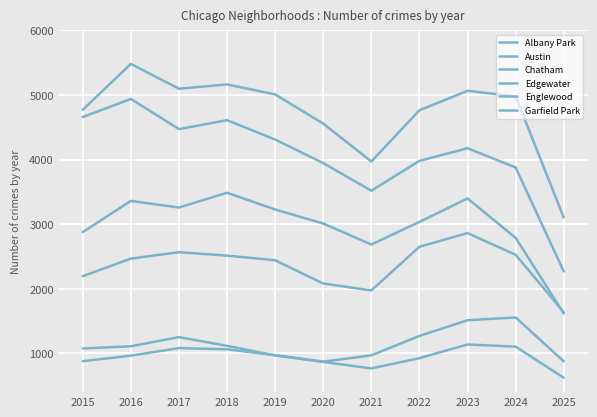

True or false: Englewood and Edgewater intersect in this chart.

False